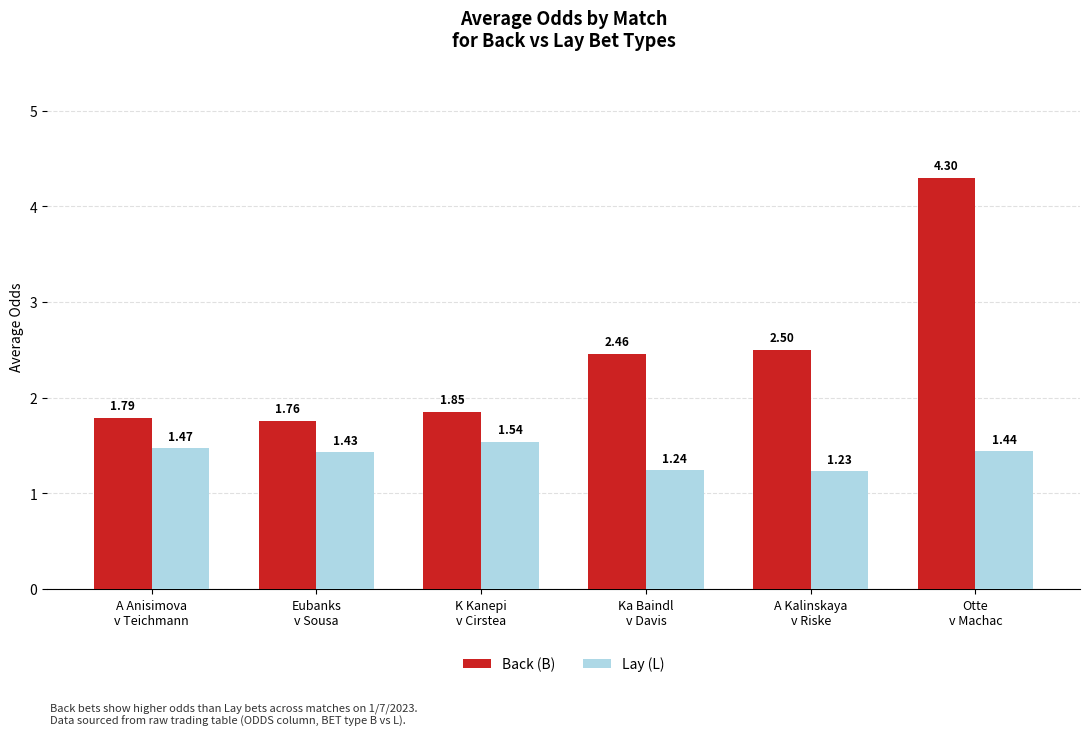

What are all the series names shown in the legend?

Back (B), Lay (L)